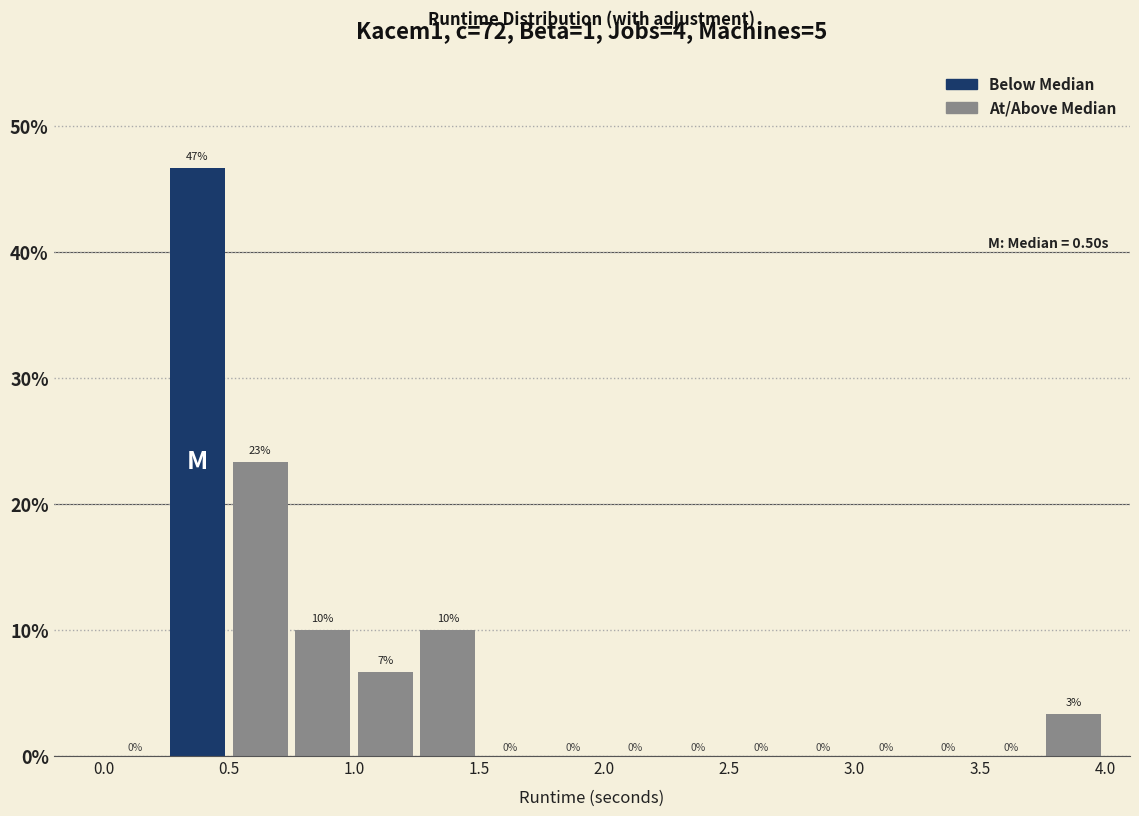

Which range on the x-axis has the tallest bar?

0.25 to 0.50